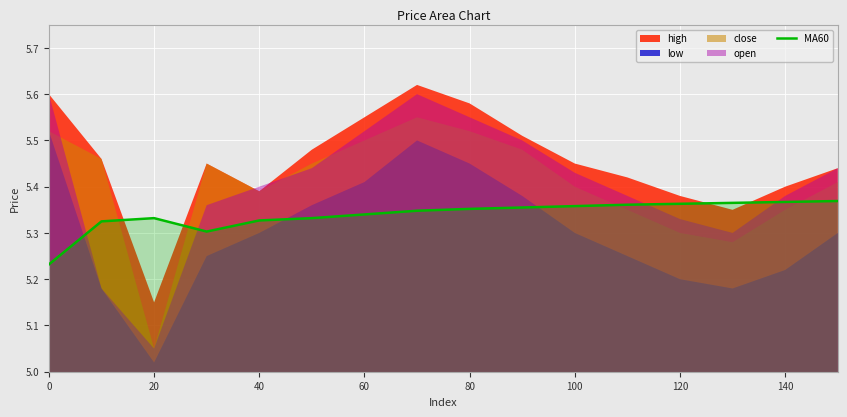

Does the chart display data point markers on the line(s)?

No